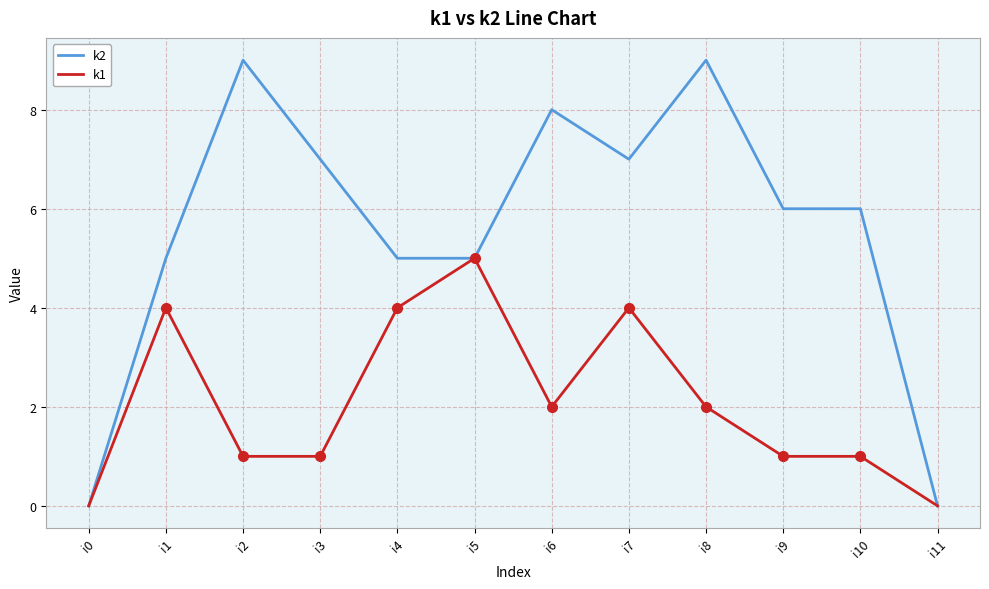

Is it true that k2 equals 7 at i3?

True